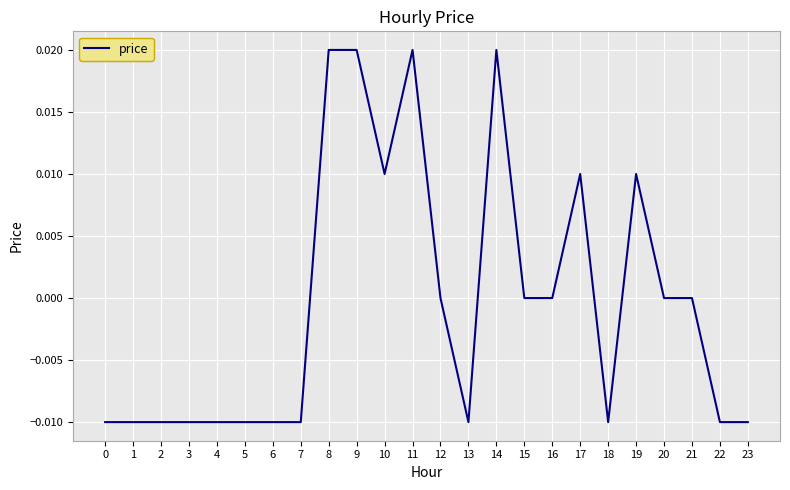

Is it true that the value at 13 is -0.0?

True